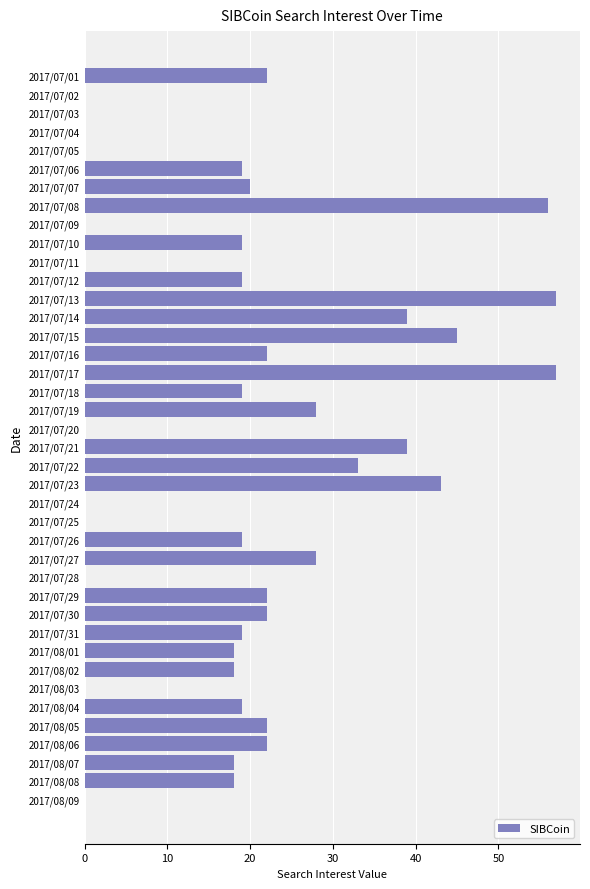

What is the change in value from 2017/07/04 to 2017/08/04?

+19